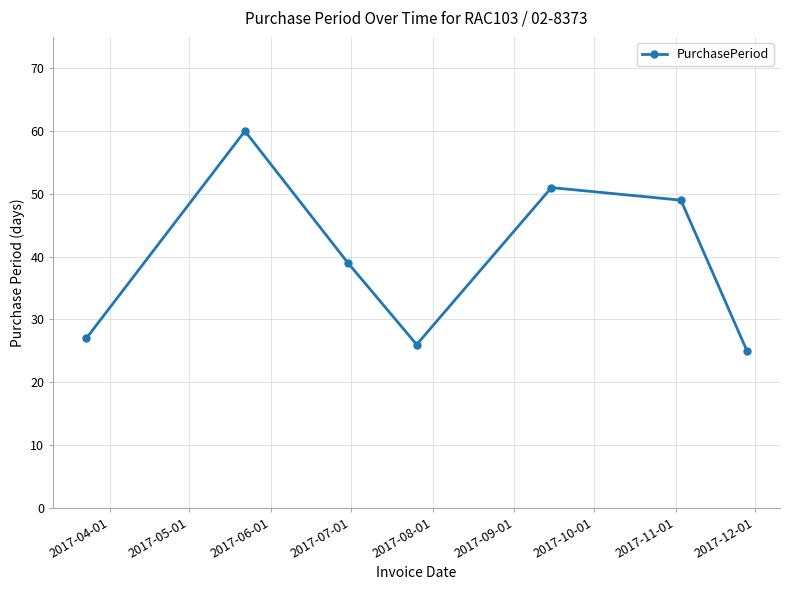

What is the value of the 7th point from the left?

25